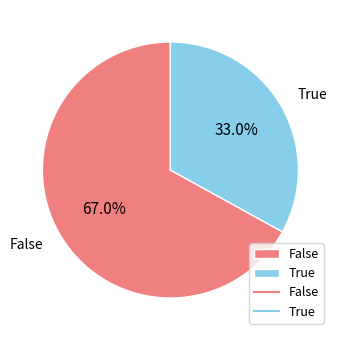

How many slices are in this pie chart?

2